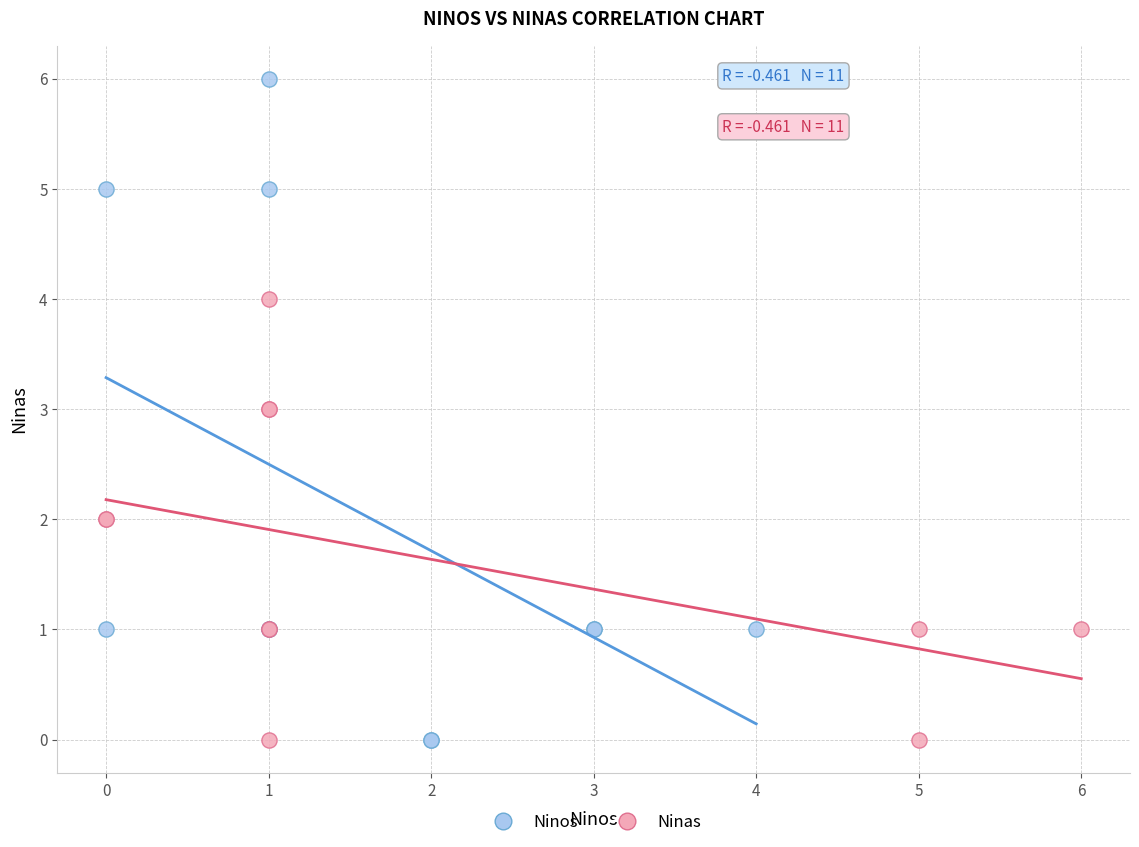

Which series has the widest spread of Y values?

Ninos